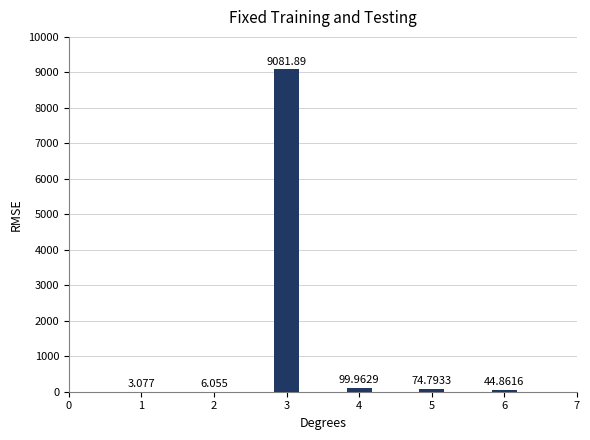

True or false: the data shows 9081.9 at 3.

True